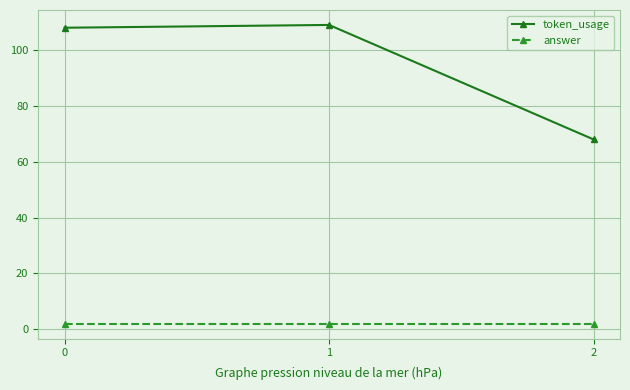

What is the difference between the highest and lowest values at 2?

66